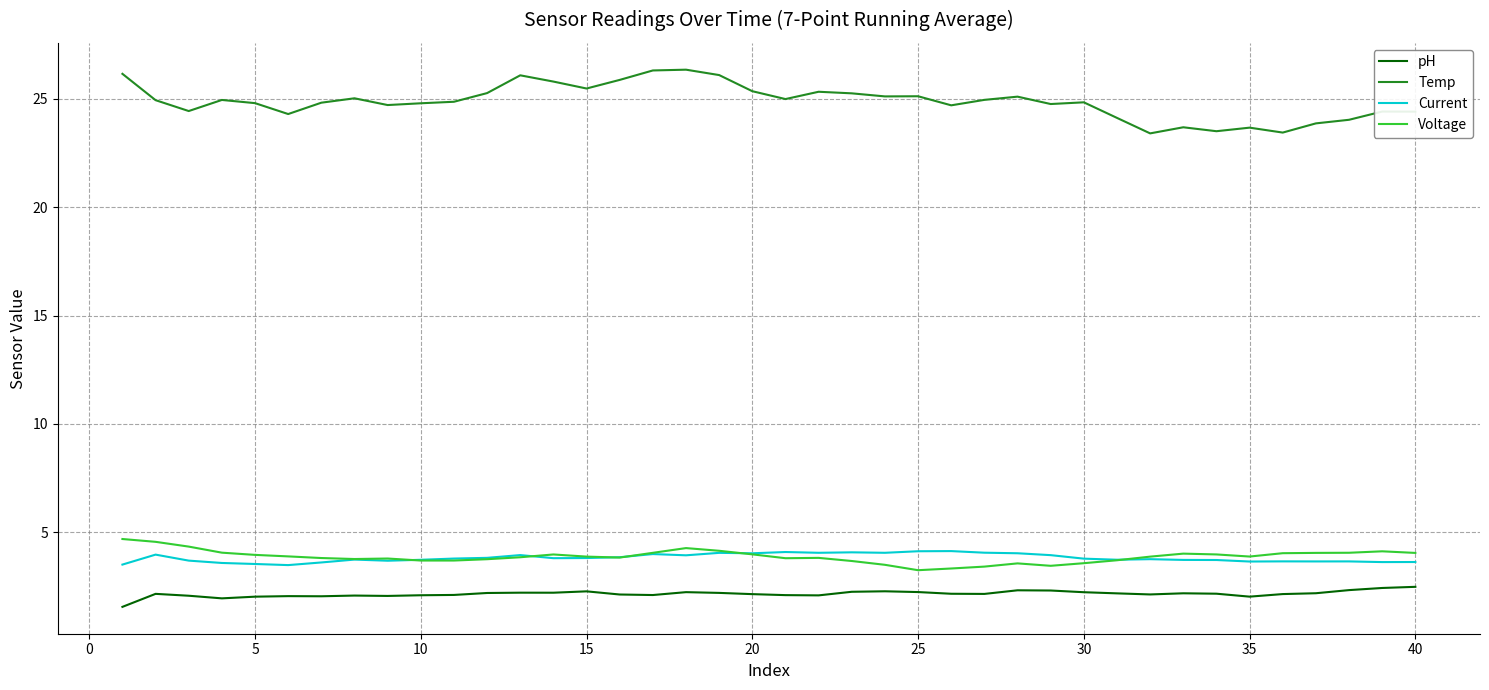

True or false: Temp and pH intersect in this chart.

False